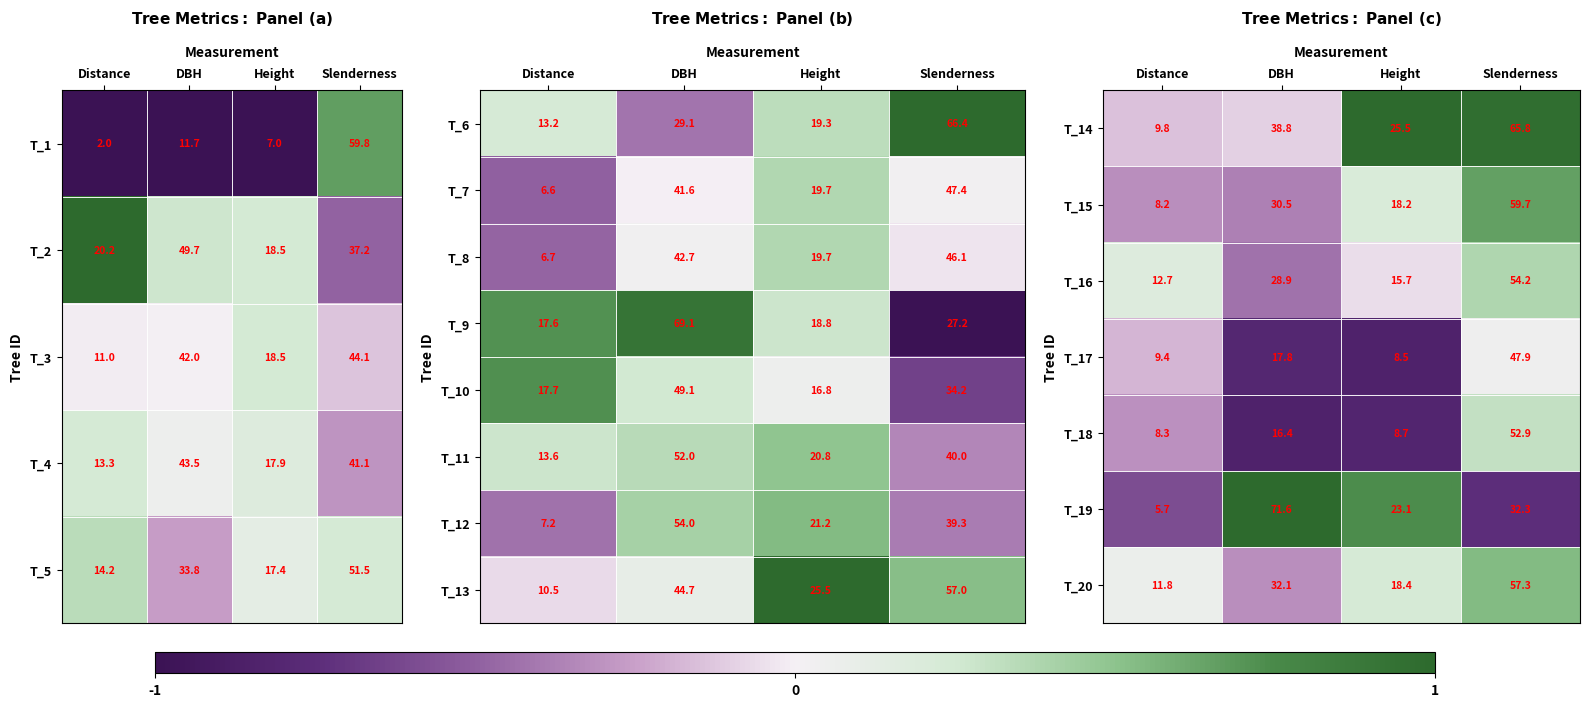

At which label is T_11 closest to 32?

Slenderness